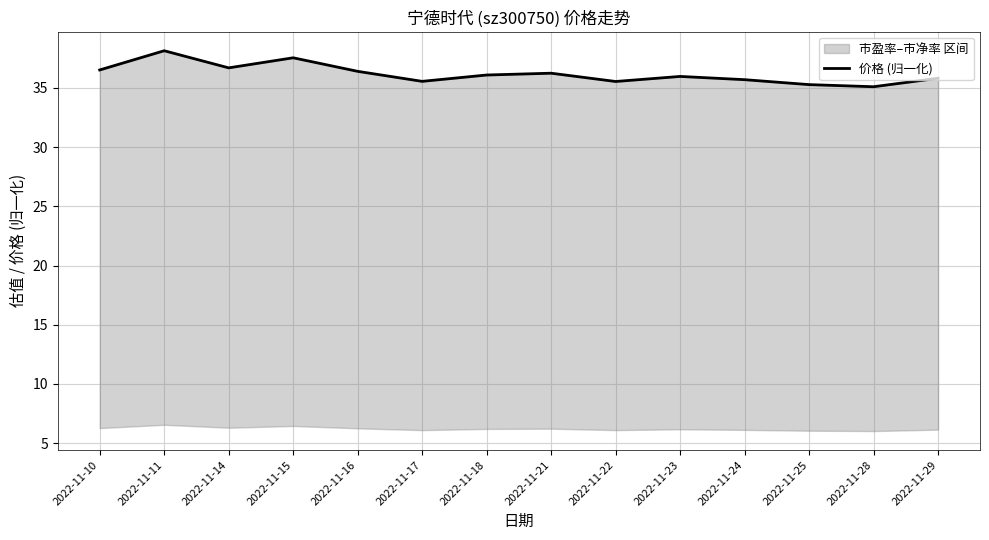

Reading left to right, extract all data points from this chart.

36.5	38.1	36.7	37.5	36.4	35.6	36.1	36.2	35.5	36.0	35.7	35.3	35.1	35.8